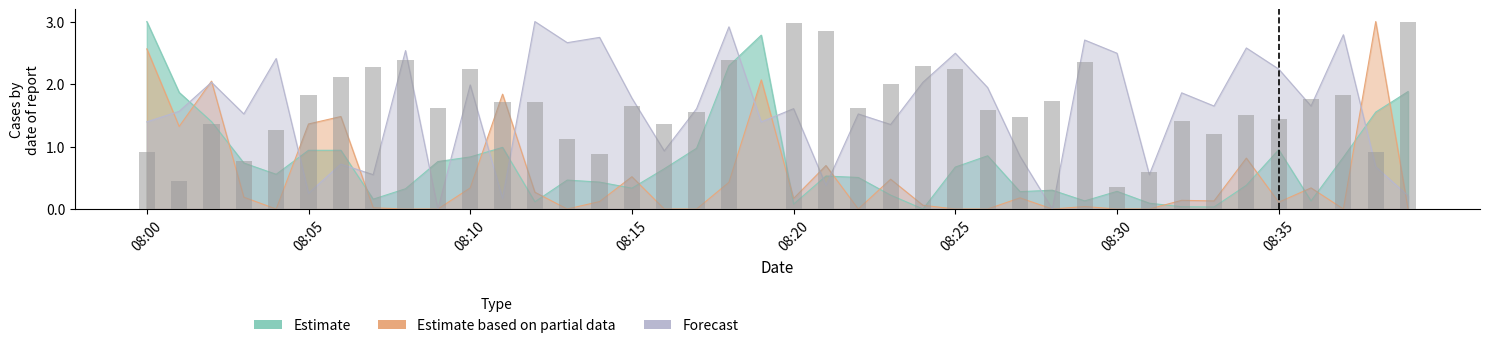

What is the value of the Estimate bar at the 23rd from the left?

0.5